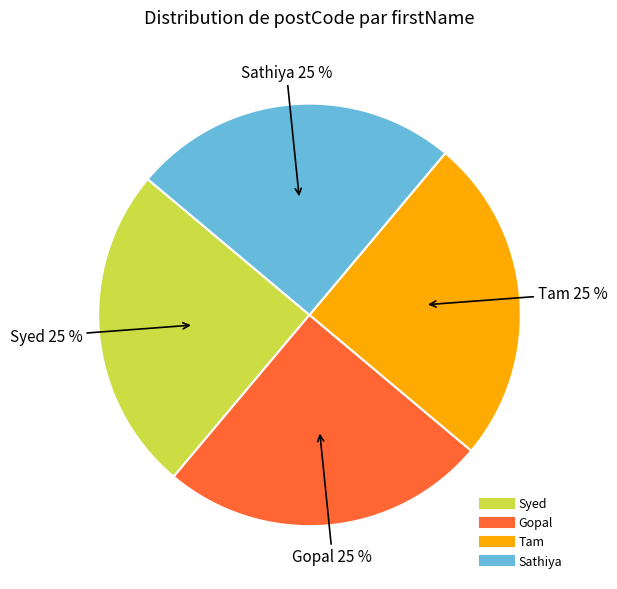

To the nearest percent, what portion does Tam represent?

25%